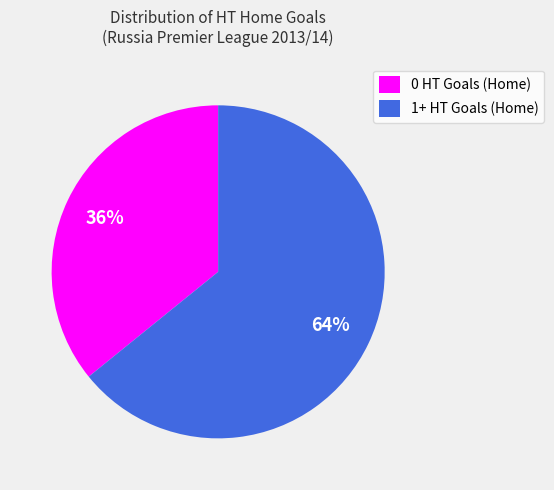

To the nearest percent, what percentage of the pie is 0 HT Goals (Home)?

36%